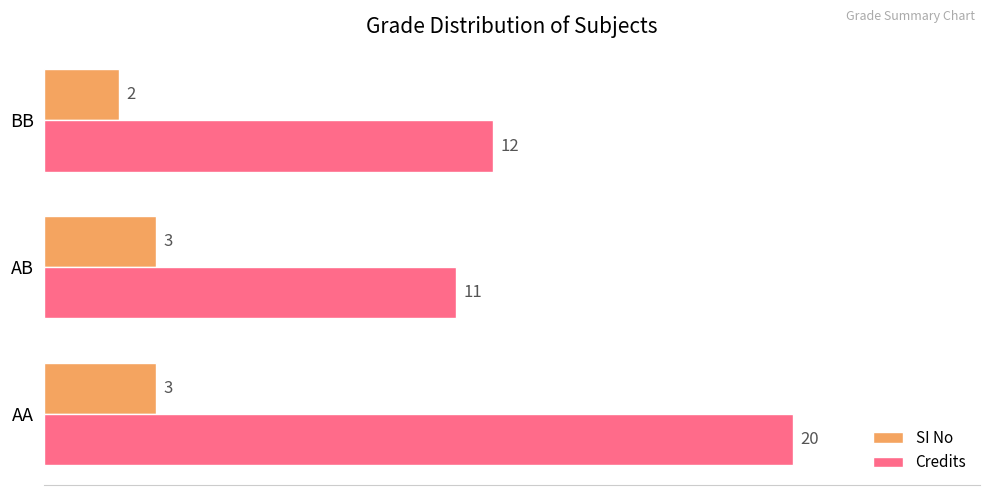

Which series has the widest spread of values?

Credits